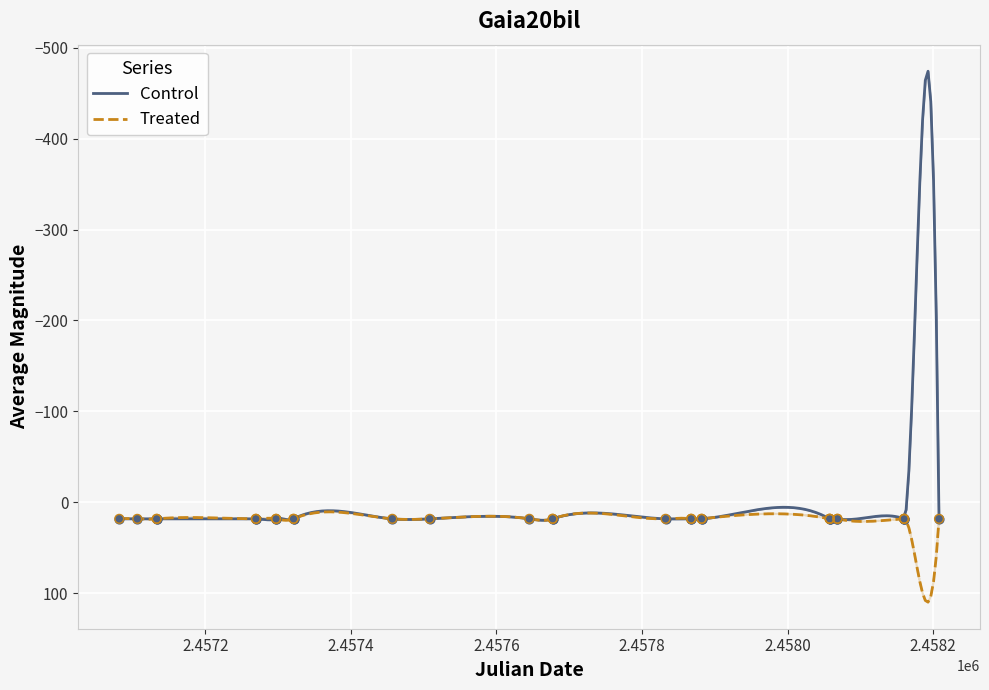

Approximately how many times larger is the value at 2457297.145 compared to 2457508.252?

1.0